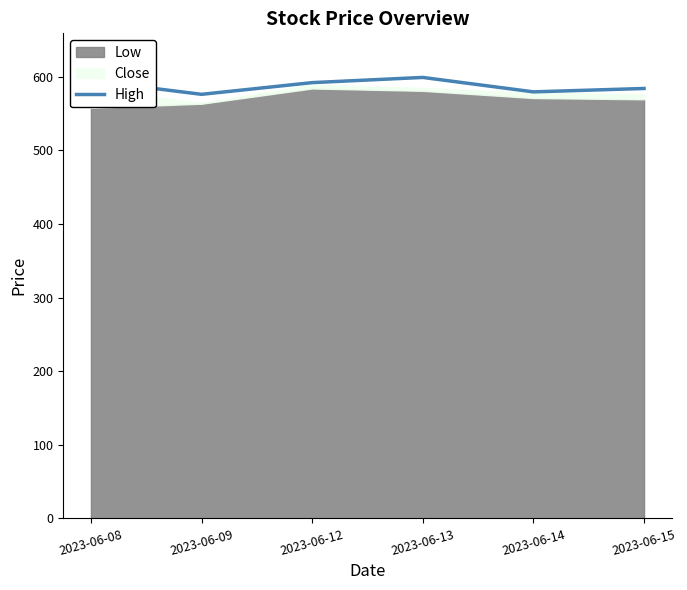

The value of High at 2023-06-15 is 987.7. True or false?

False